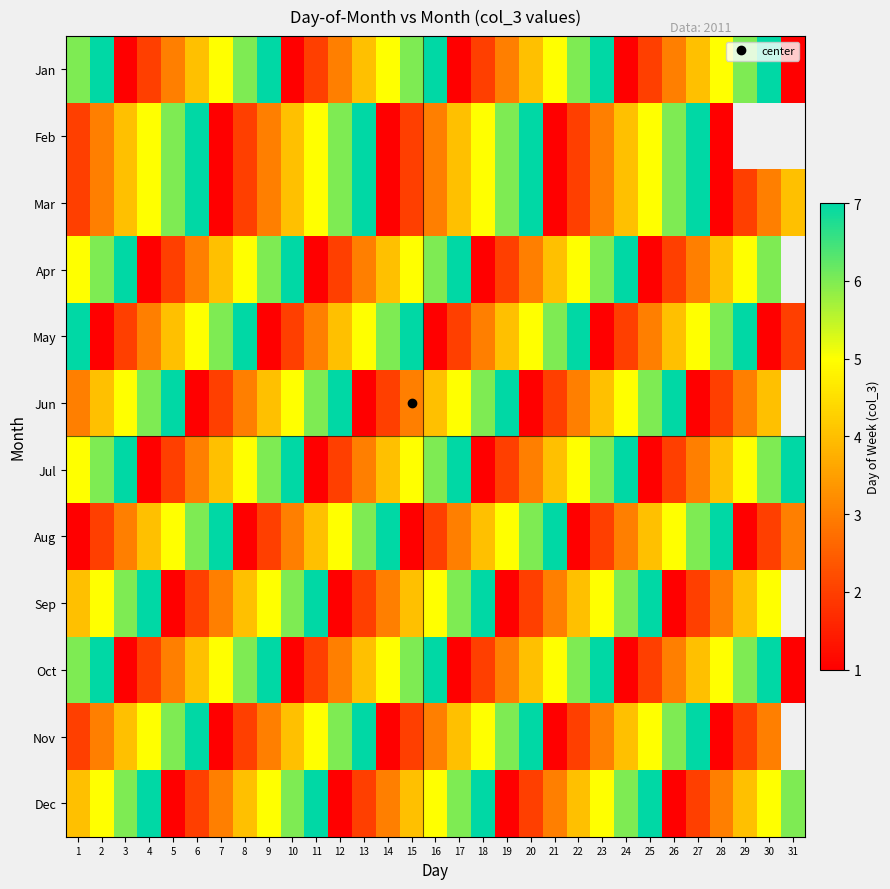

What is the difference between the highest and lowest values at 24?

6.0